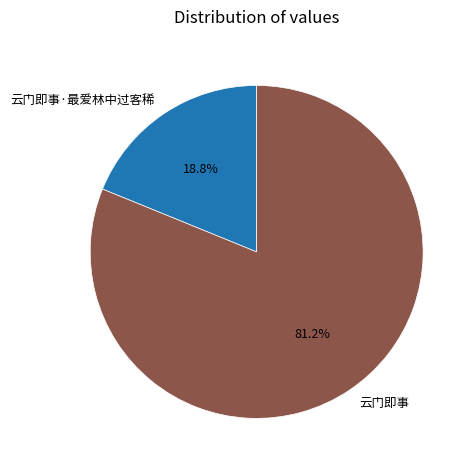

Which category has the smallest portion of the pie?

云门即事·最爱林中过客稀